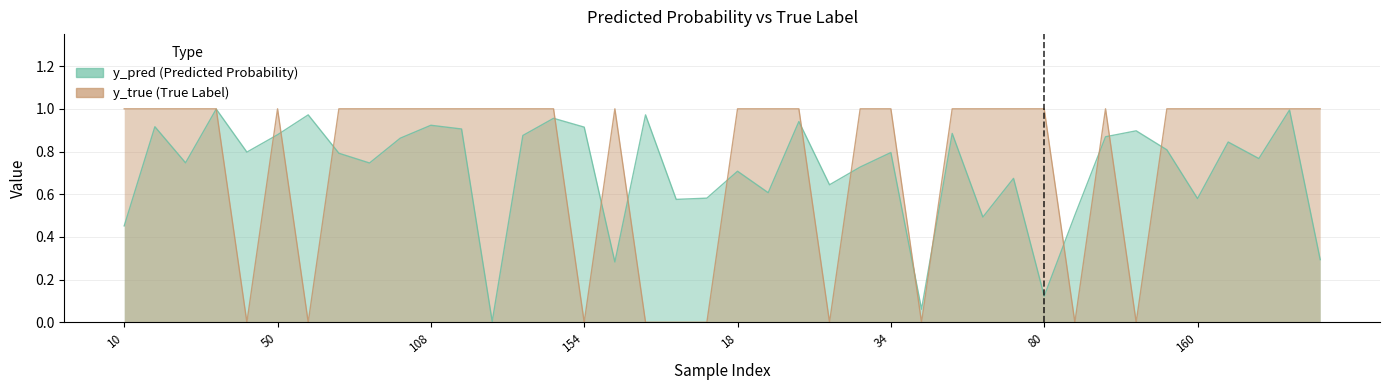

How many intersections are there between y_pred and y_true?

16